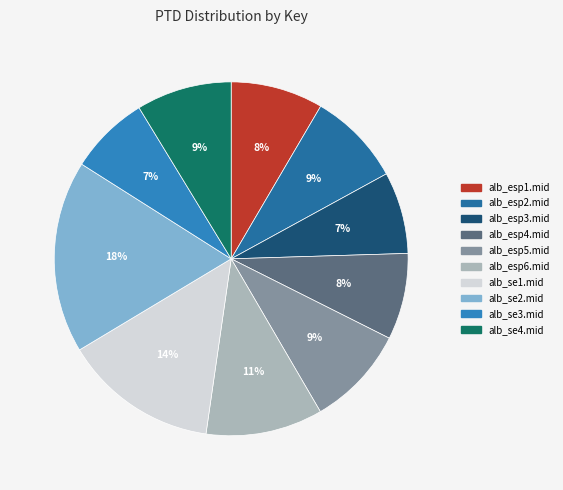

Count the number of slices in the pie.

10